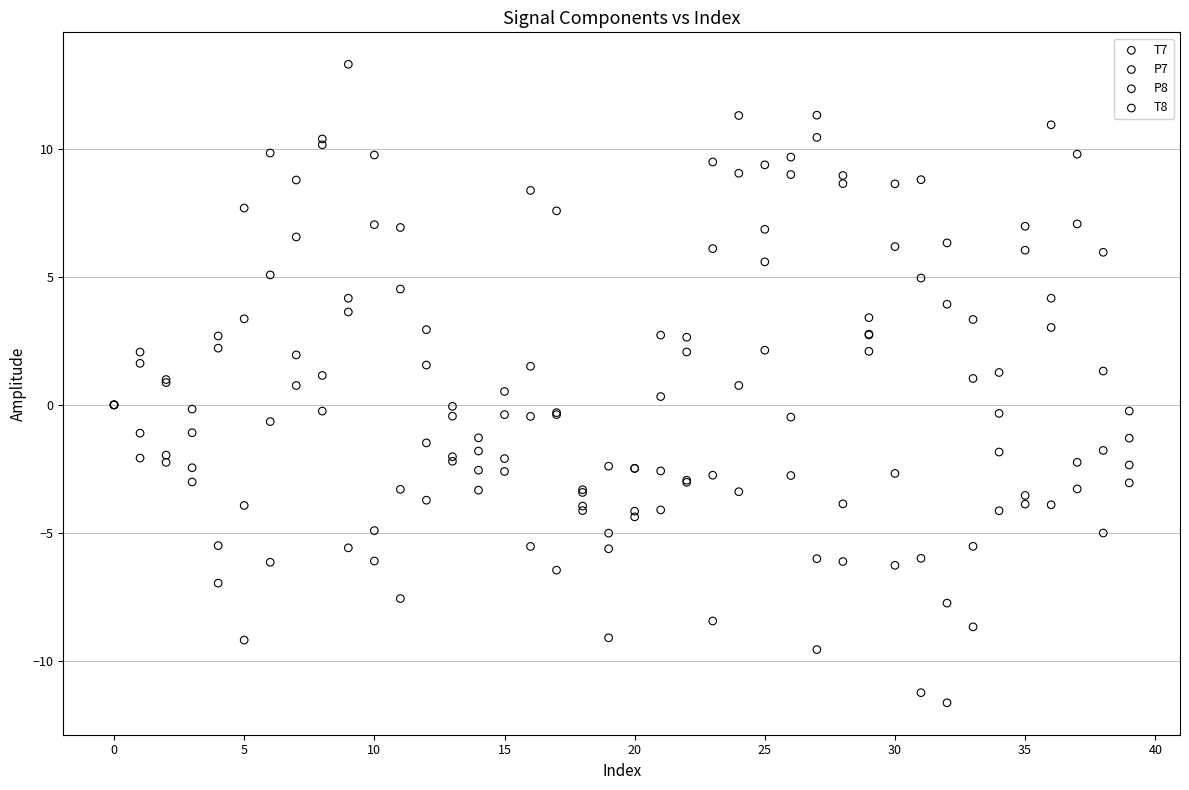

What are all the series names shown in the legend?

T7, P7, P8, T8